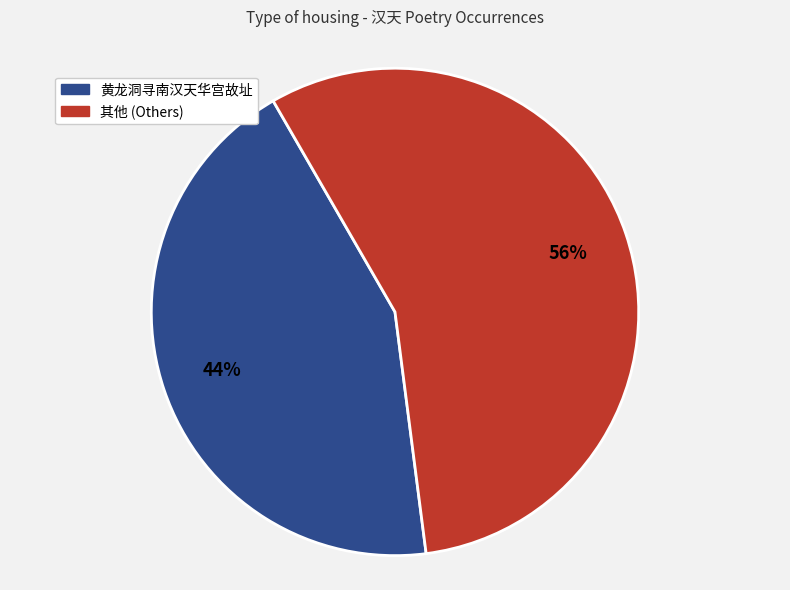

How many segments does this pie chart have?

2